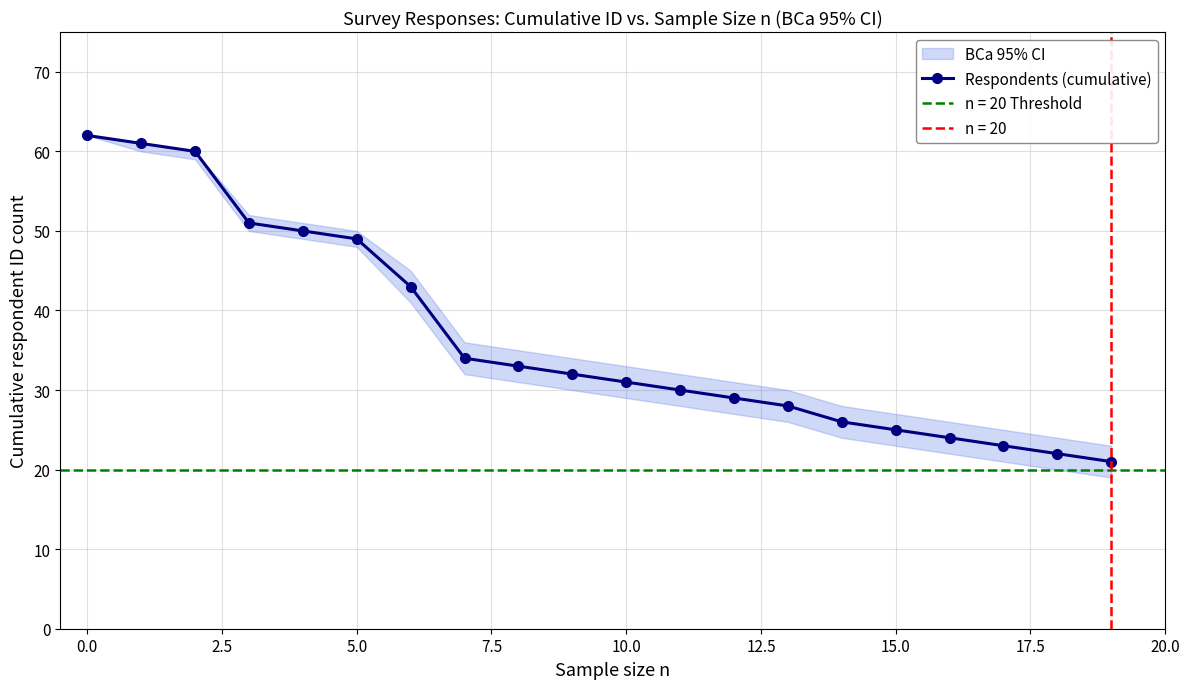

True or false: Respondents (cumulative) has a value of 17 at 0.0.

False